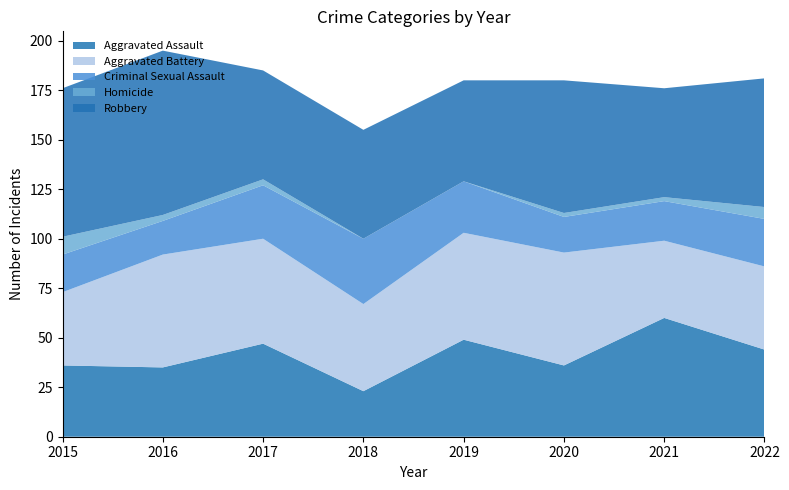

Reading left to right, what are all the values shown in this chart?

Aggravated Assault: 36	35	47	23	49	36	60	44
Aggravated Battery: 37	57	53	44	54	57	39	42
Criminal Sexual Assault: 19	17	27	33	26	18	20	24
Homicide: 9	3	3	0	0	2	2	6
Robbery: 75	83	55	55	51	67	55	65